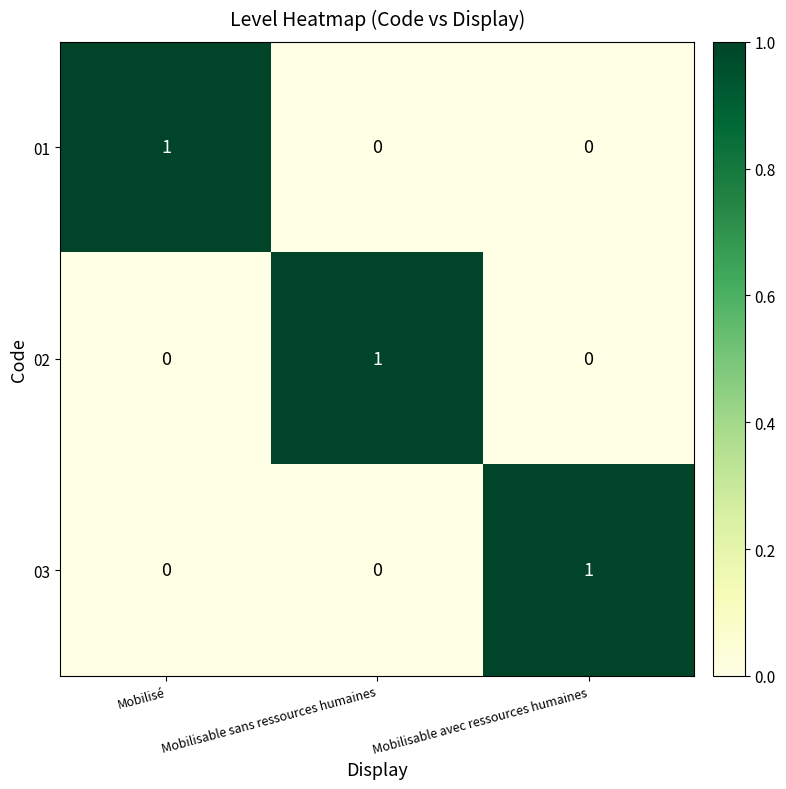

The value of 03 at Mobilisable avec ressources humaines is 0. True or false?

False